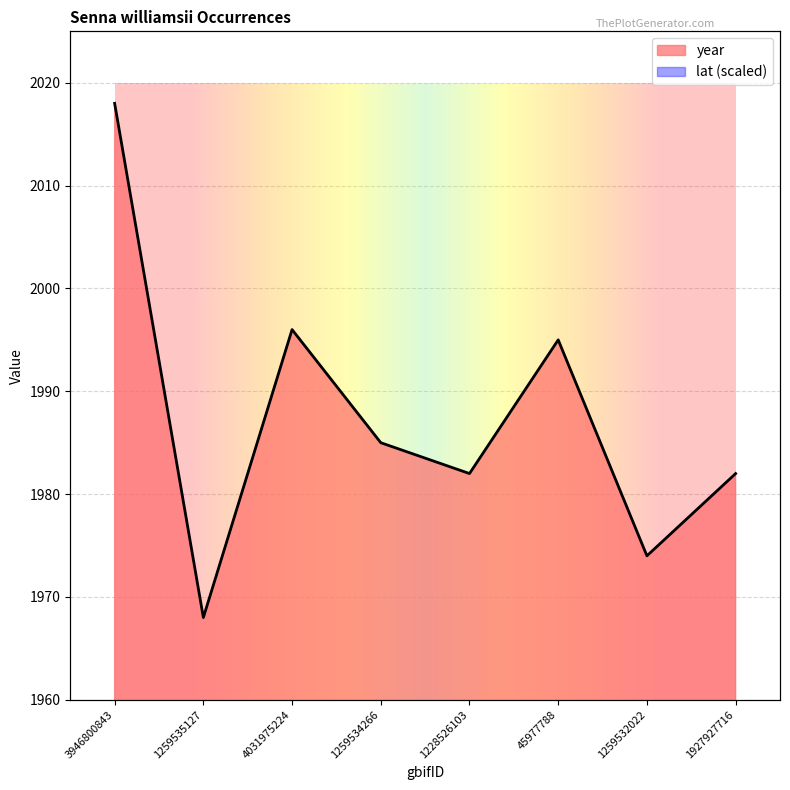

The value of year at 1228526103 is 1982.0. True or false?

True